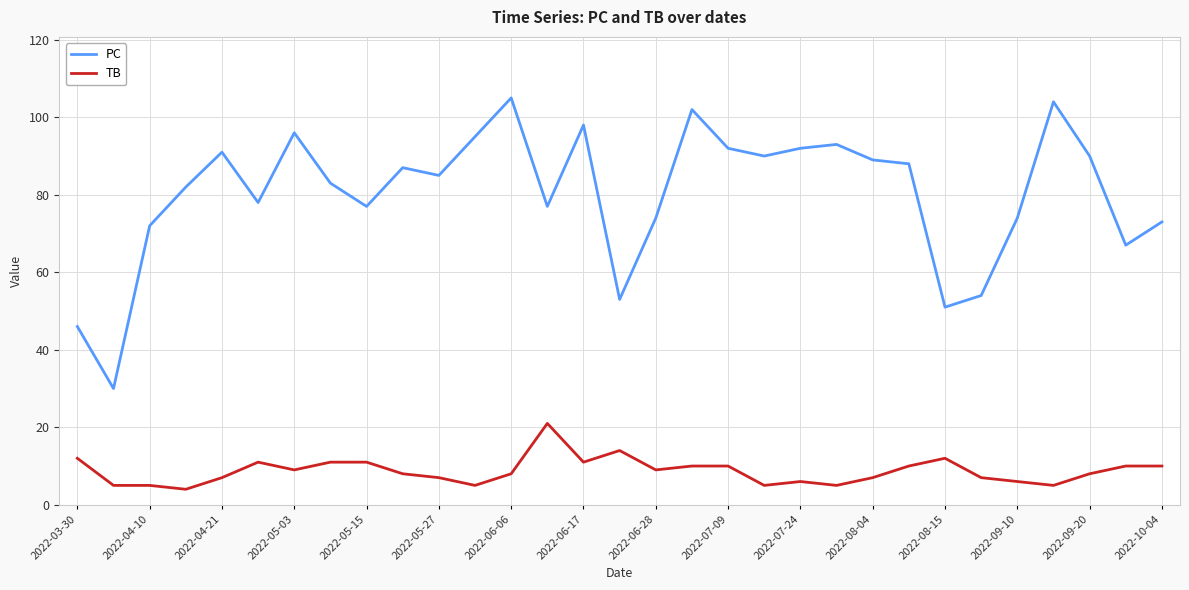

What is the difference between the maximum and minimum values in the PC series?

75